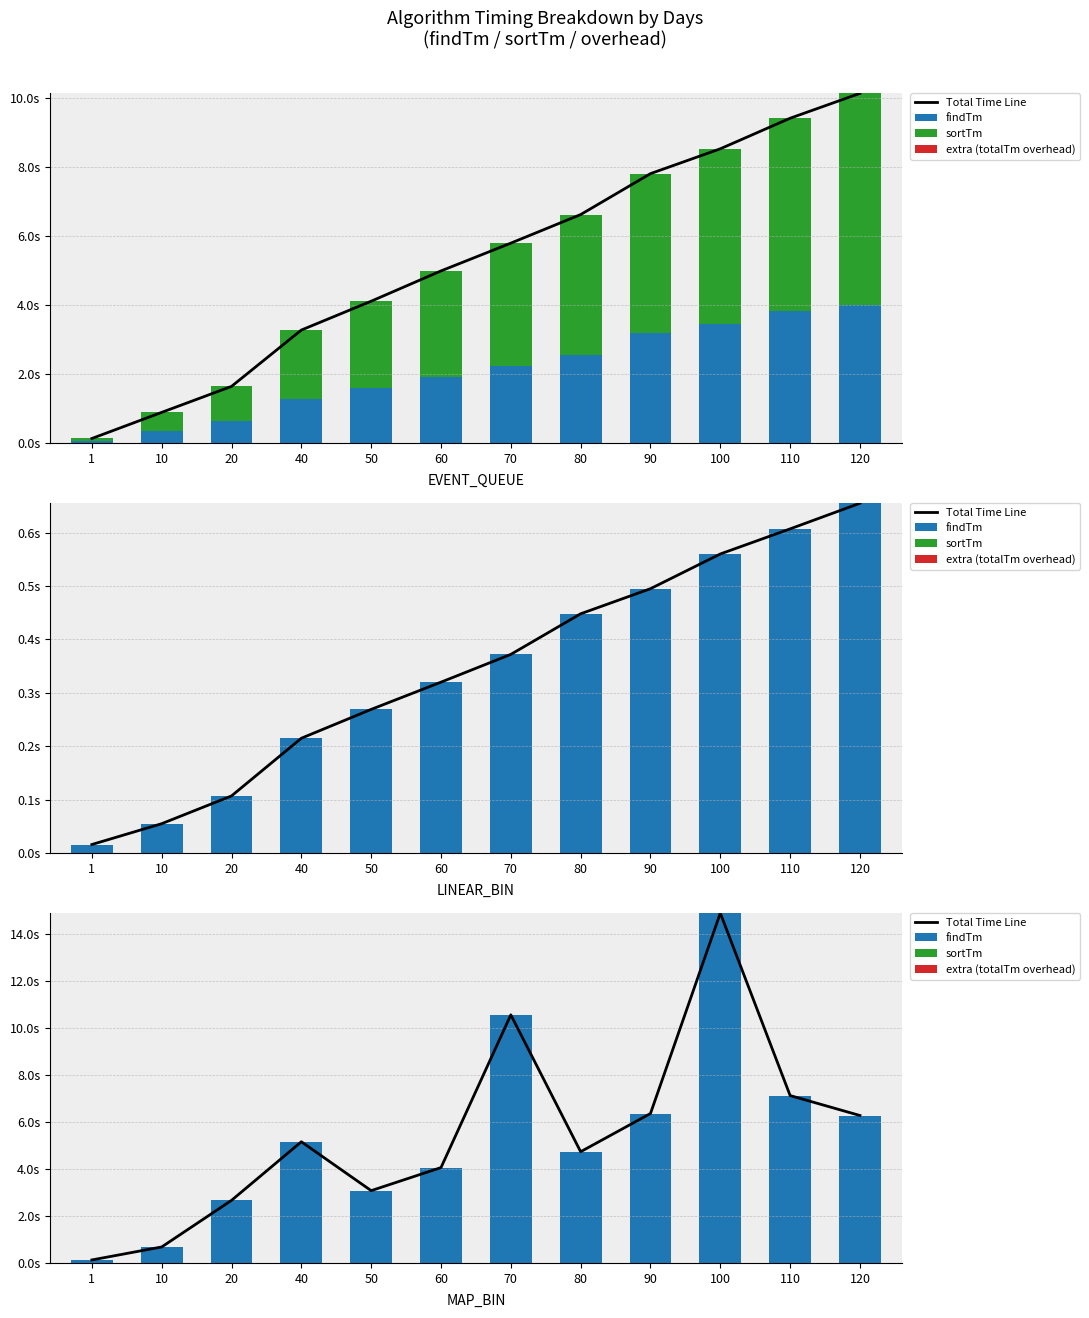

At which category does the chart reach its minimum across all series?

1